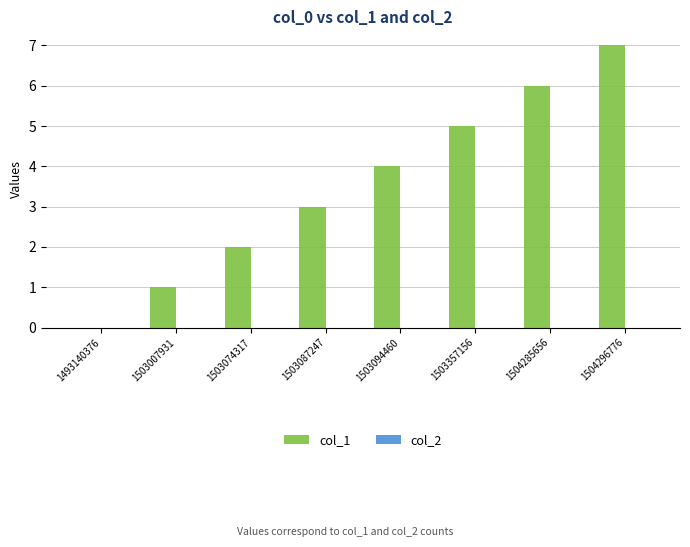

What is the change in value from 1503087247 to 1504285656?

+3